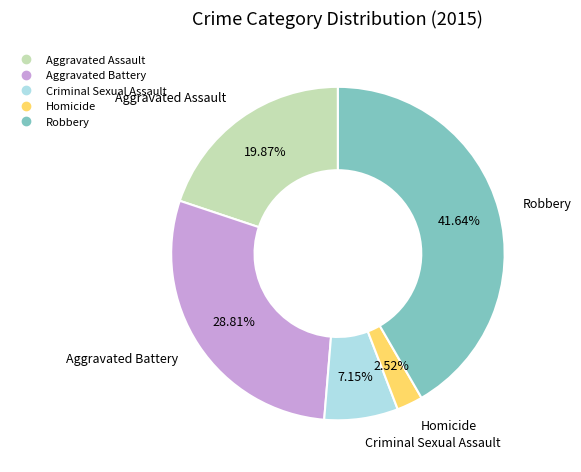

Is there any slice that represents more than half of the pie?

No